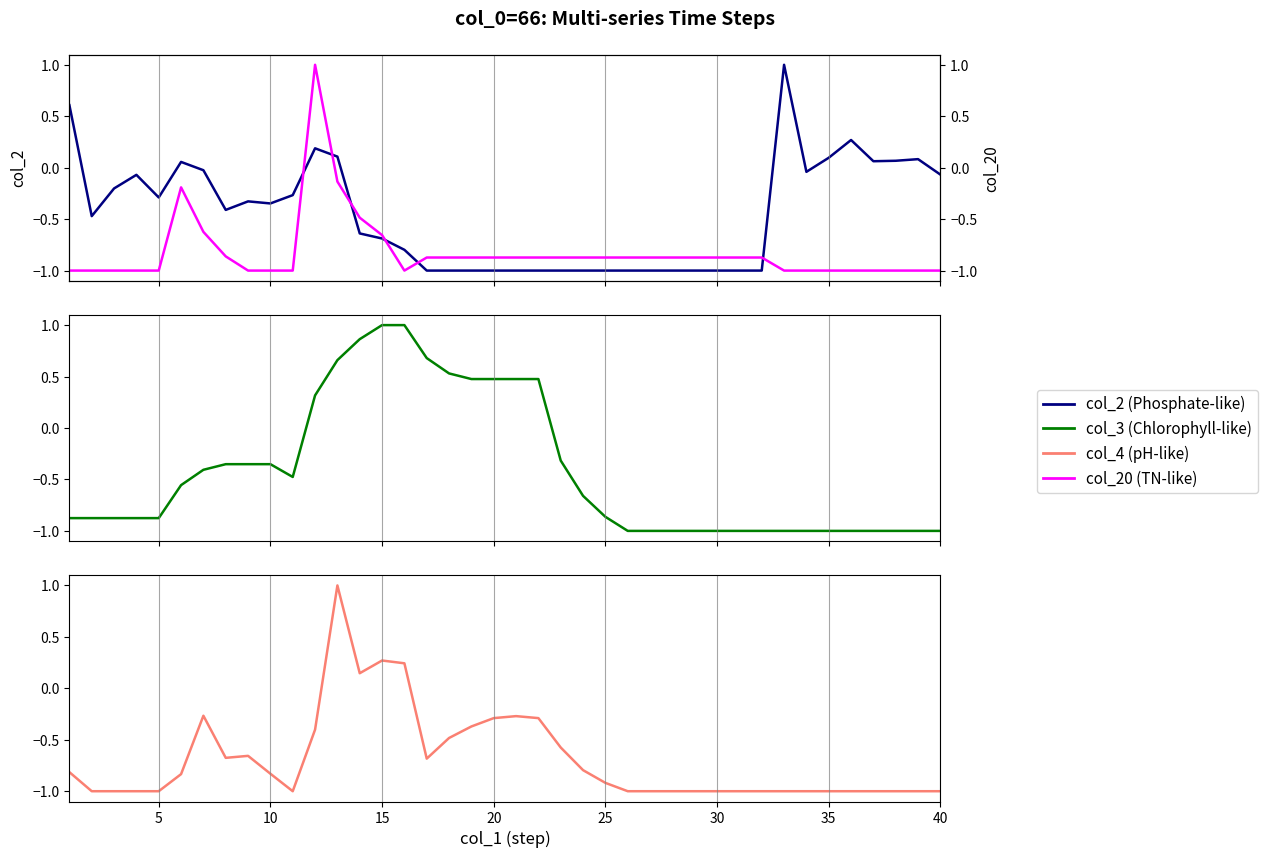

List the series in order of their peak value, lowest first.

col_2, col_20, col_3, col_4